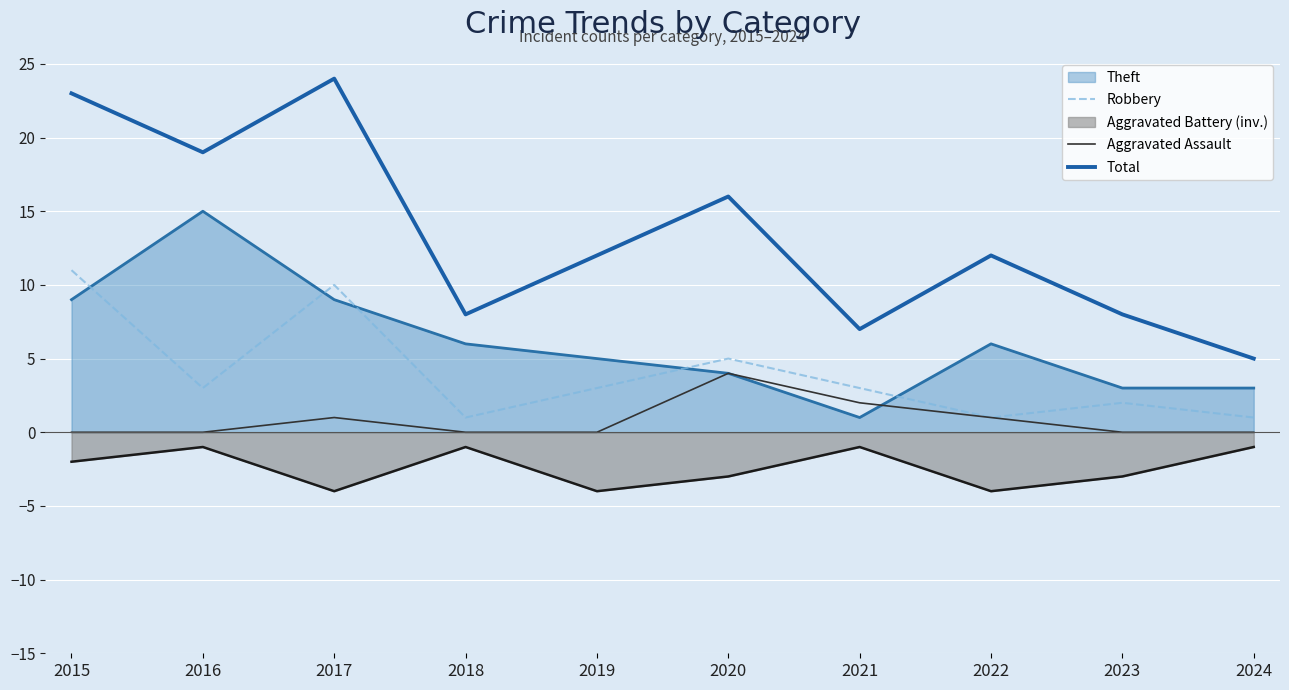

True or false: Aggravated Assault has a value of 0 at 2018.

True